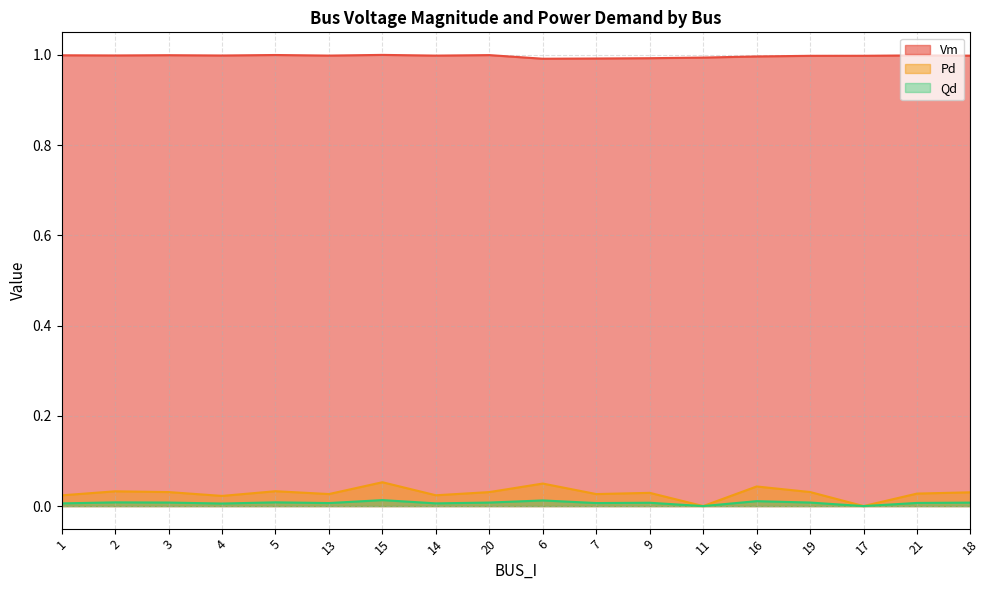

True or false: Pd has more than 0 points higher than both neighbors.

True